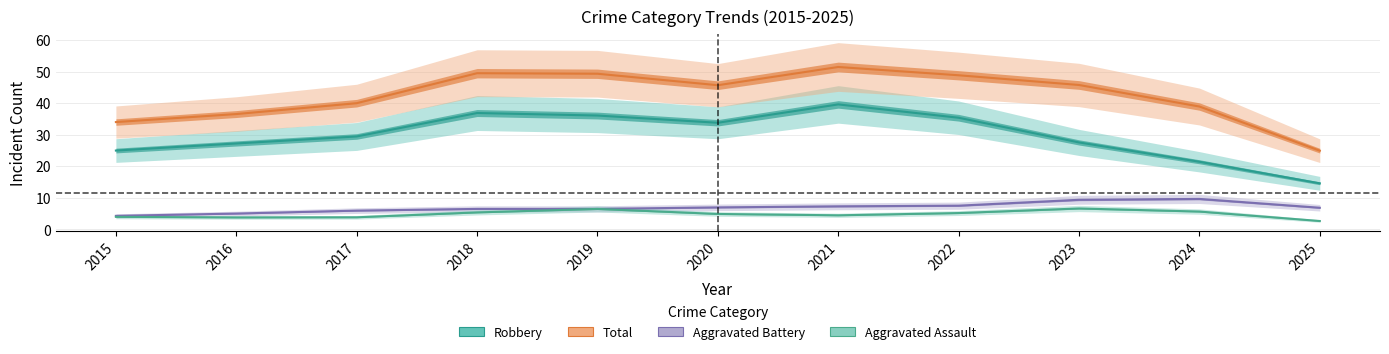

Where is the first local minimum for Aggravated Assault?

2016